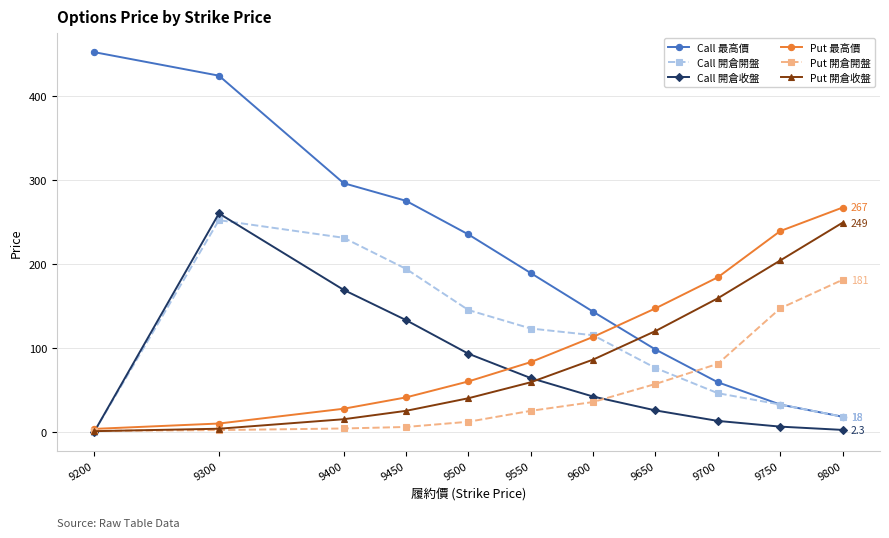

At which label does Put 開倉開盤 reach its peak?

9800